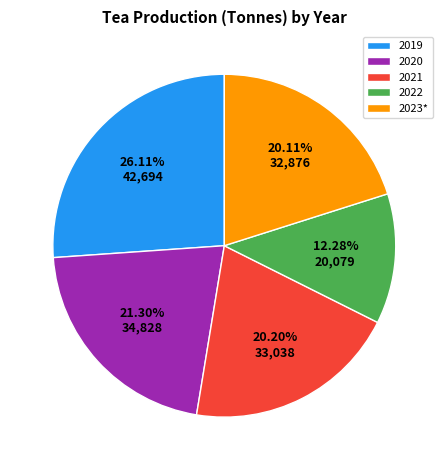

To the nearest percent, what is the difference between the largest and smallest slice percentages?

14%